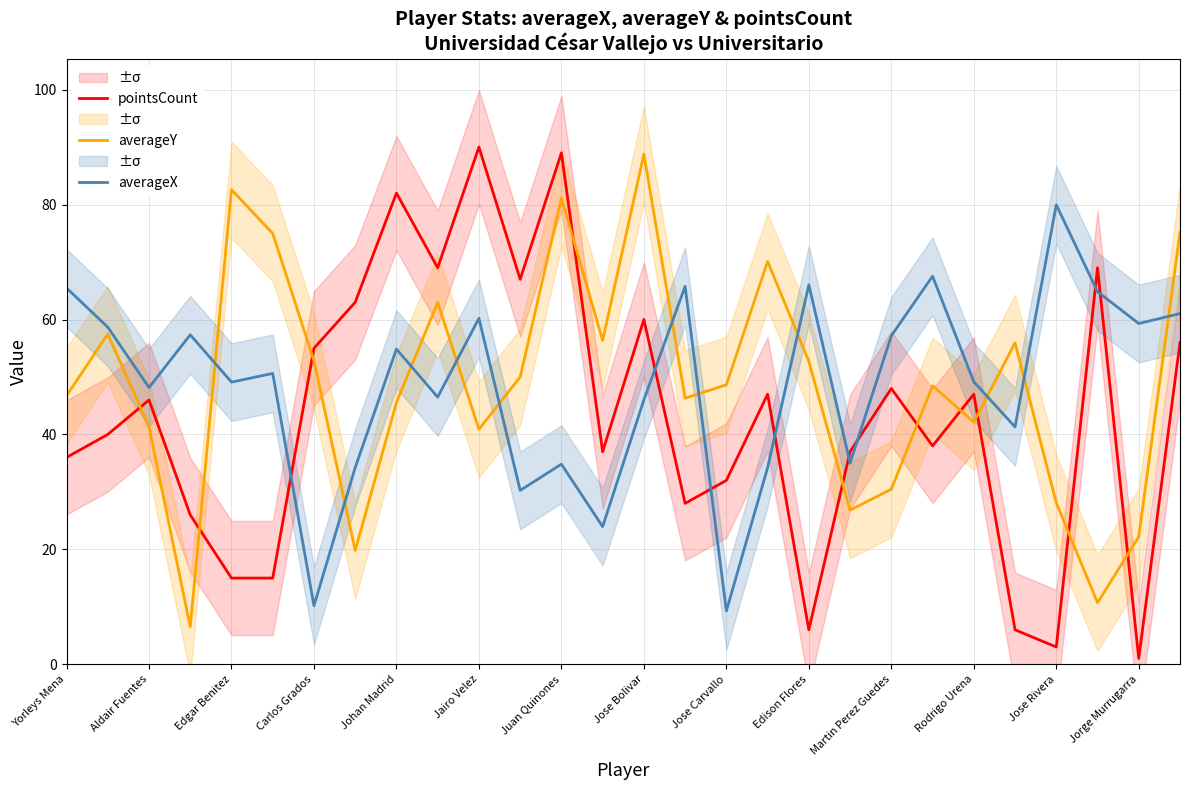

Which series ends up on top after the final intersection of pointsCount and averageX?

averageX